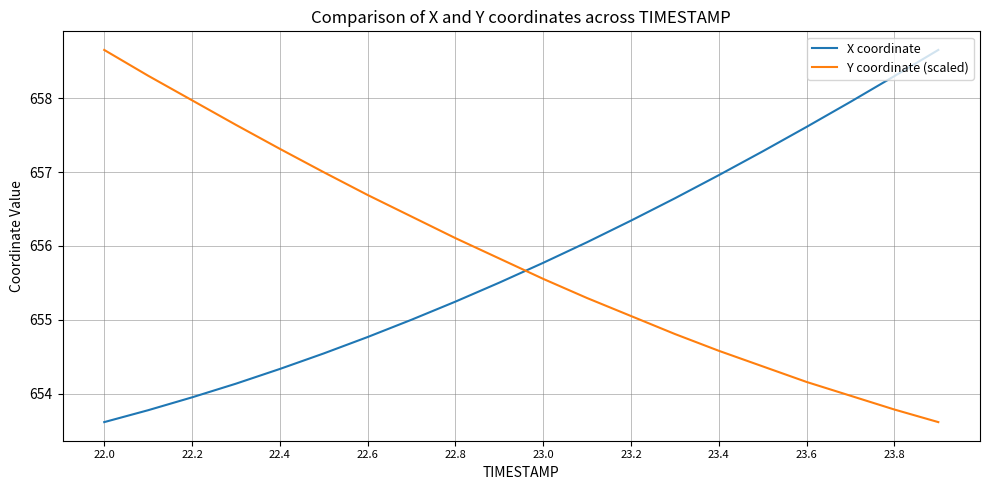

How many times do Y coordinate (scaled) and X coordinate cross each other?

1